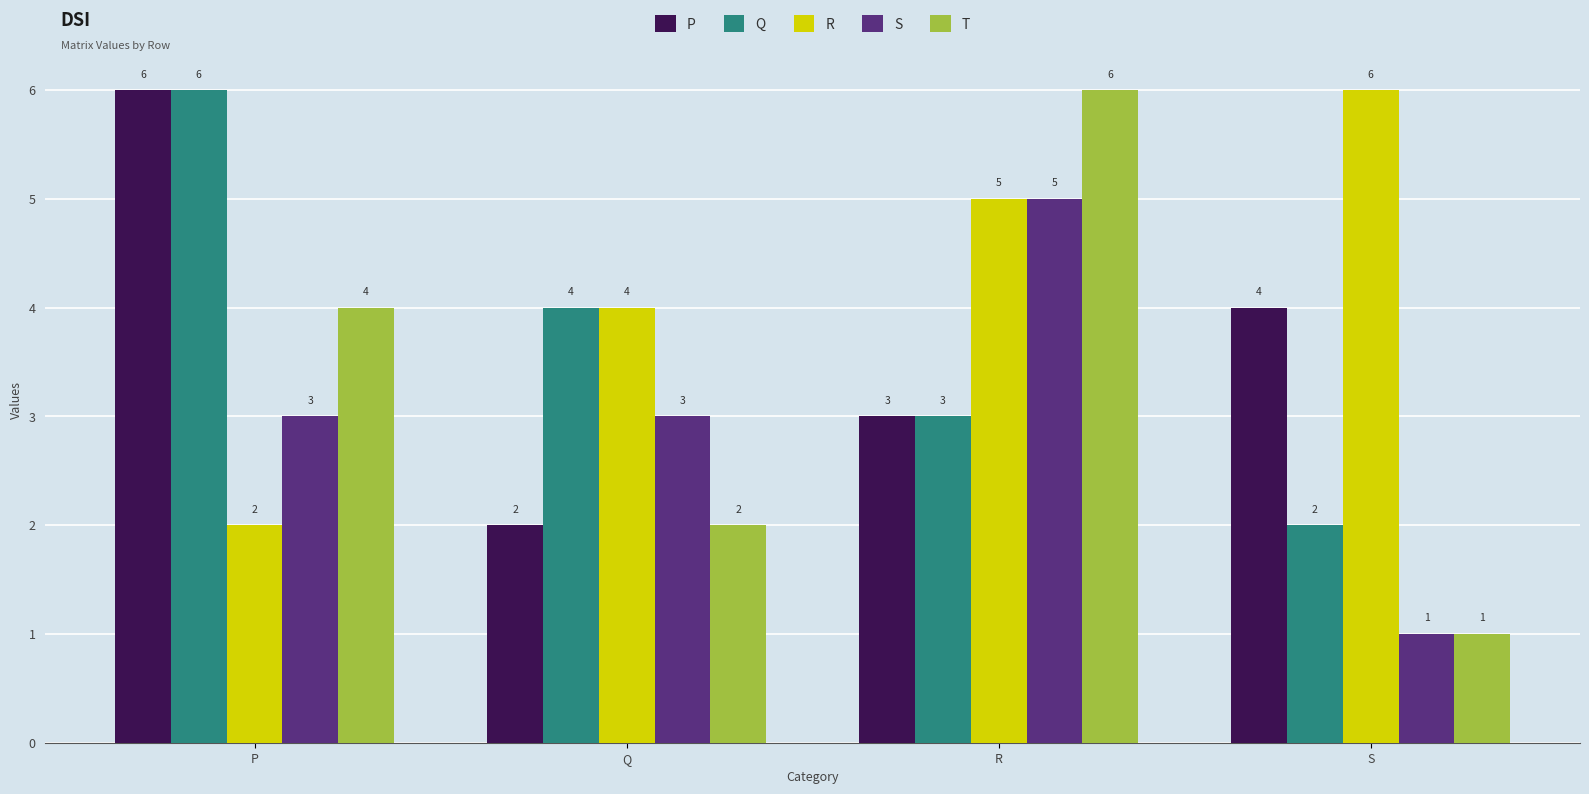

At which category is the sum across all series the highest?

R